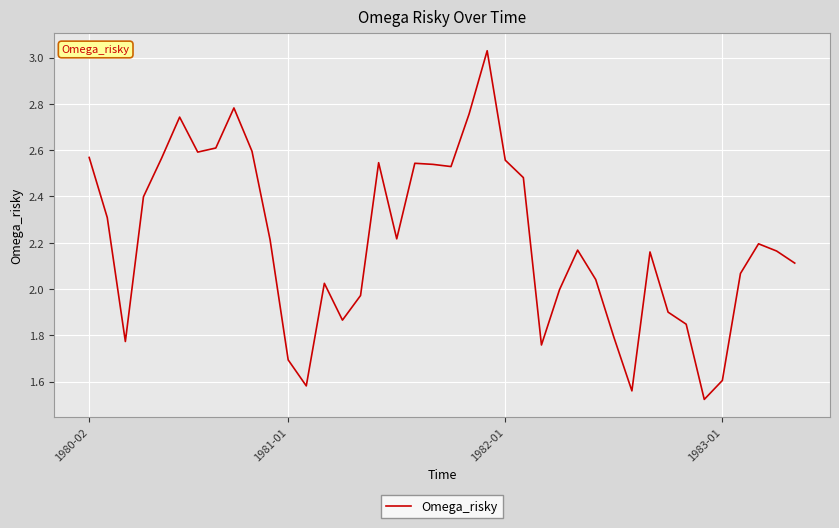

At which category does the chart reach its peak across all series?

22